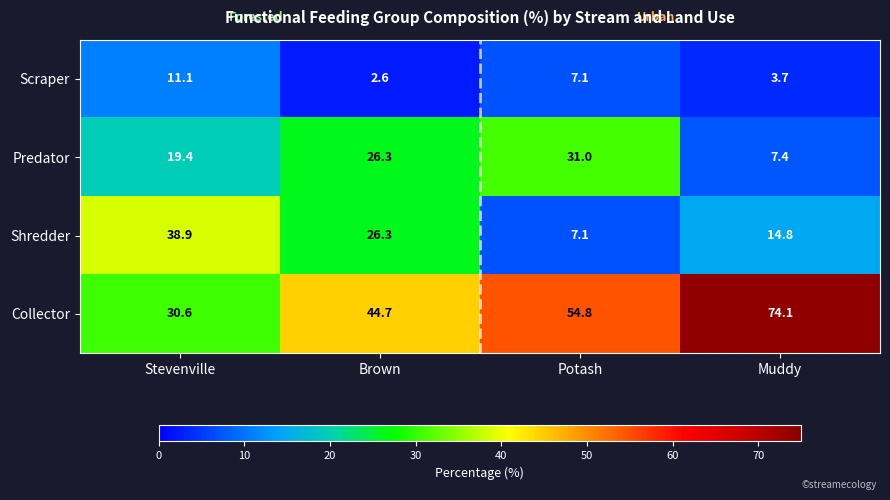

Where does the Collector series first go above 54?

Potash